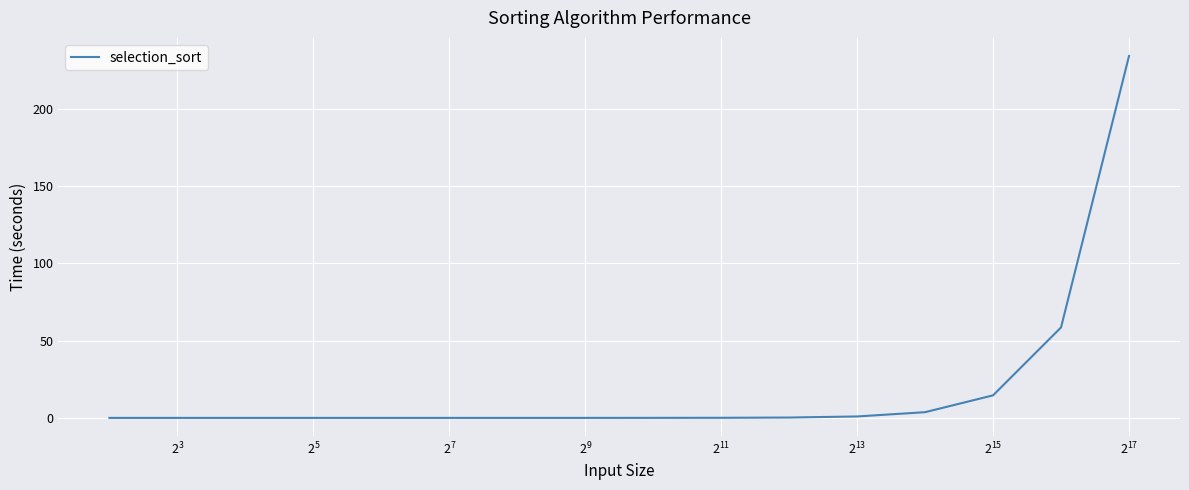

What is the difference between the maximum and minimum values?

233.9